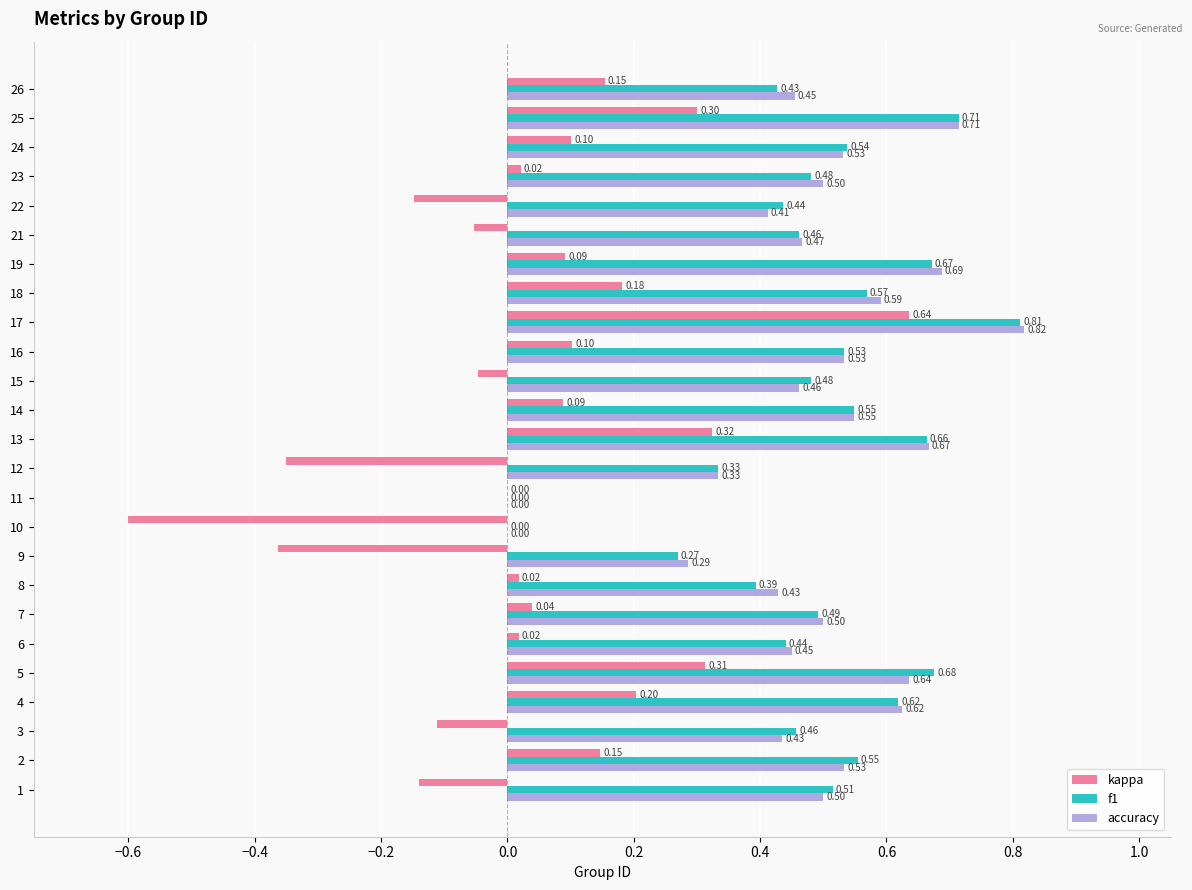

At which category is the sum across all series the highest?

17